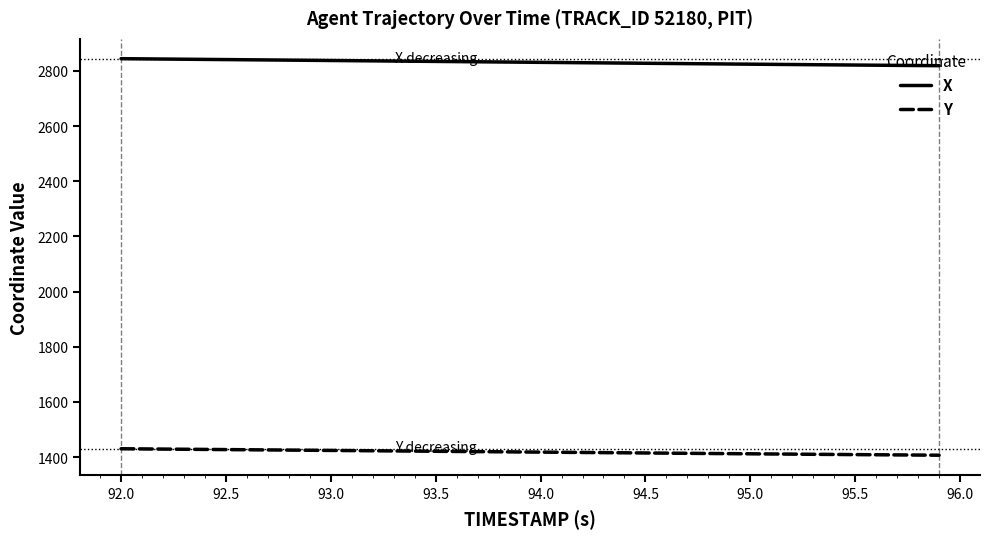

What is the minimum value shown in the chart?

1406.9